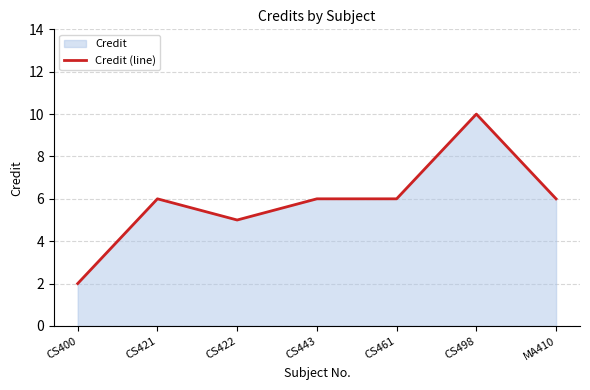

How many interior local peaks (higher than both neighbors) does the data have?

2